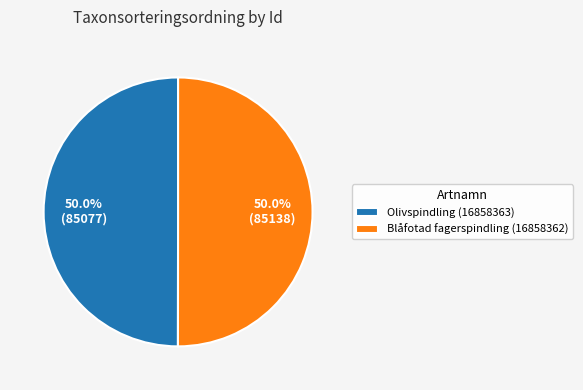

Approximately how many times larger is the value at Olivspindling (16858363) compared to Blåfotad fagerspindling (16858362)?

1.0